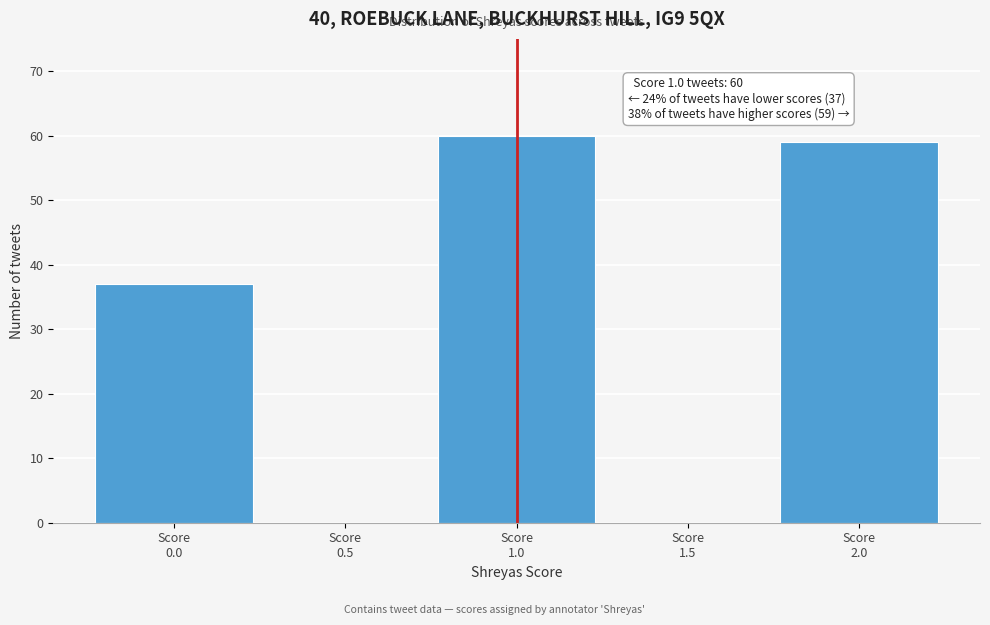

What is the sum of all values?

156